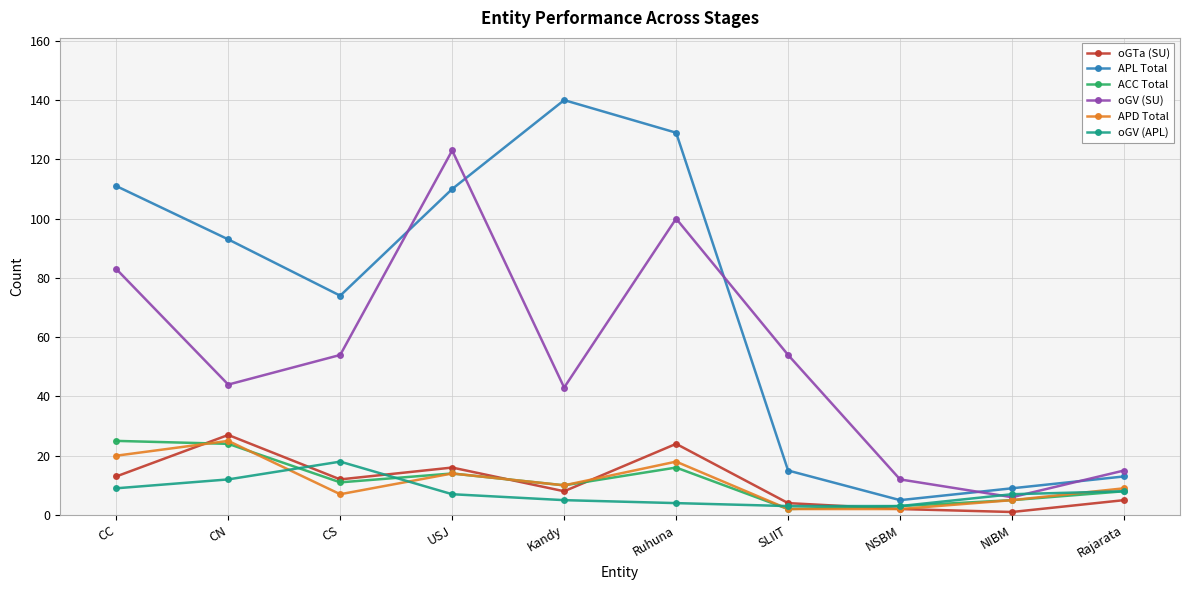

True or false: ACC Total has a value of 14 at CC.

False